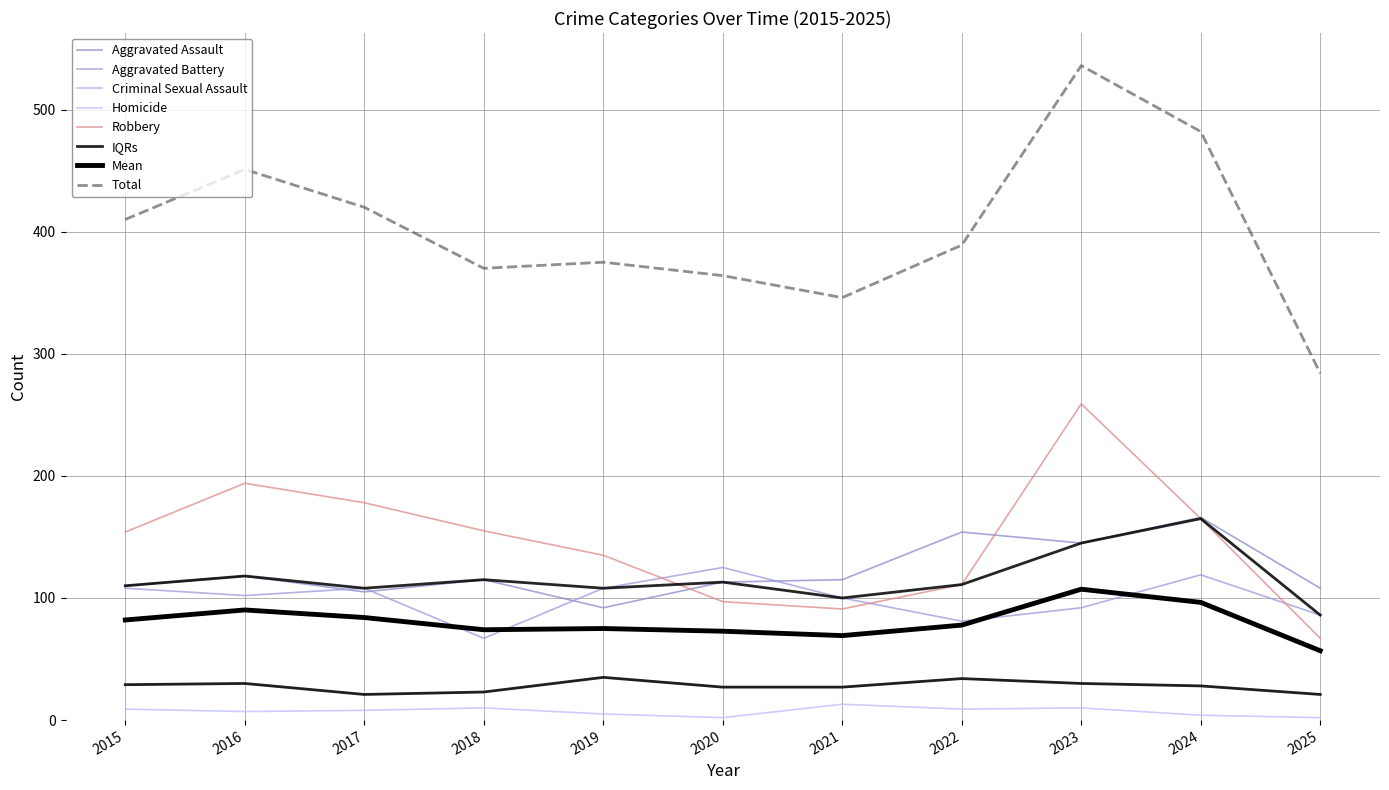

At which category is the sum across all series the highest?

2023